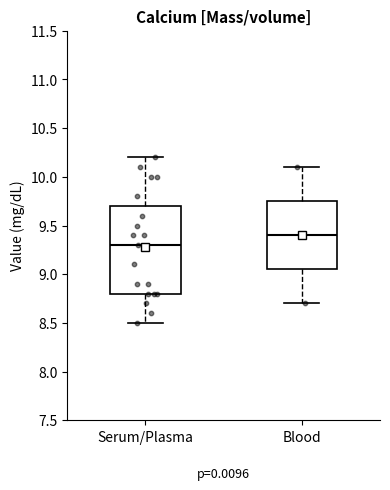

Where is the upper edge of the box for Serum/Plasma on the y-axis? The values are not printed on the chart, so give them approximately, as read against the axis.

9.70